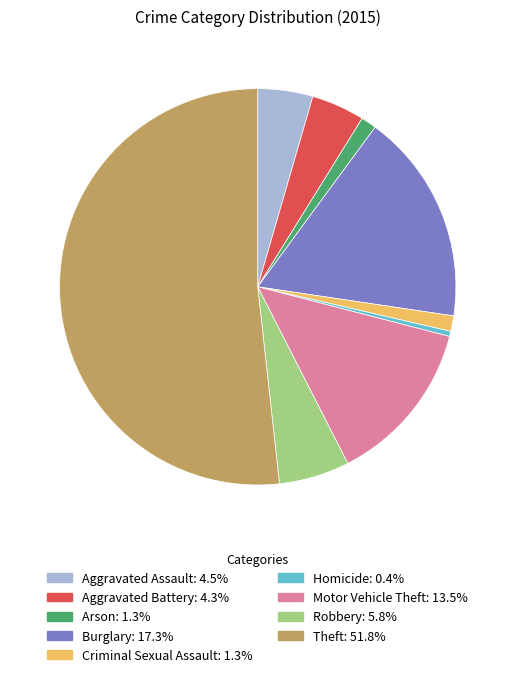

Count the number of slices in the pie.

9